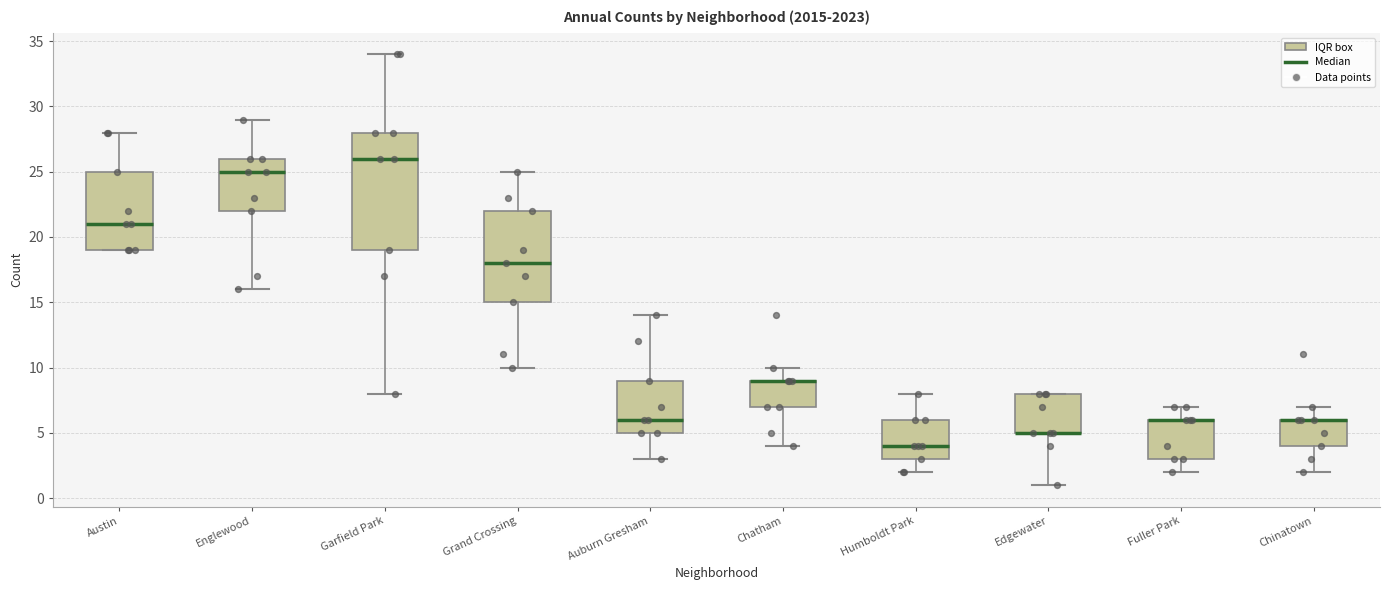

Which box is the tallest, from its lower edge to its upper edge?

Garfield Park